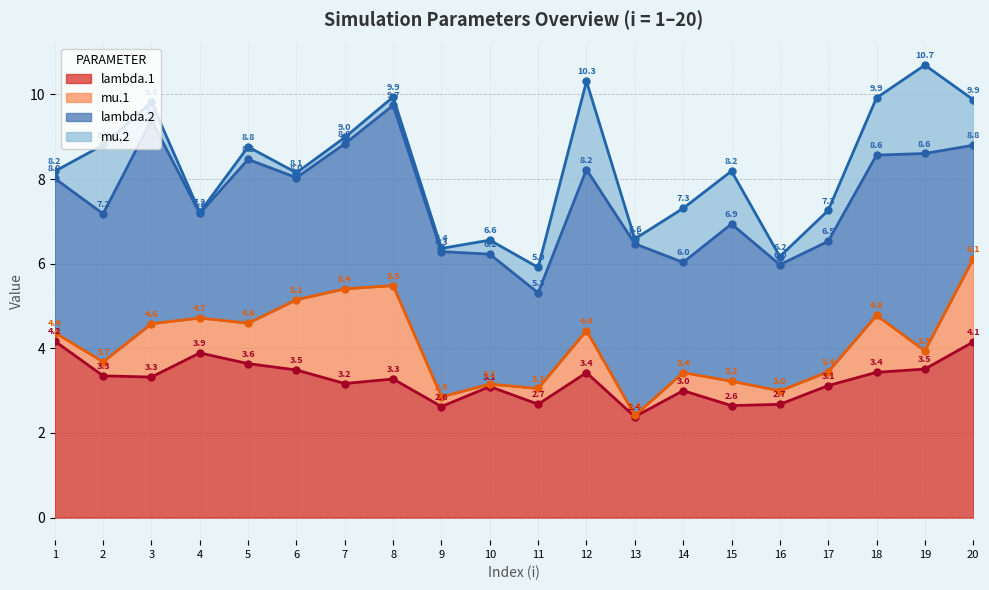

True or false: mu.2 has more than 0 points higher than both neighbors.

True